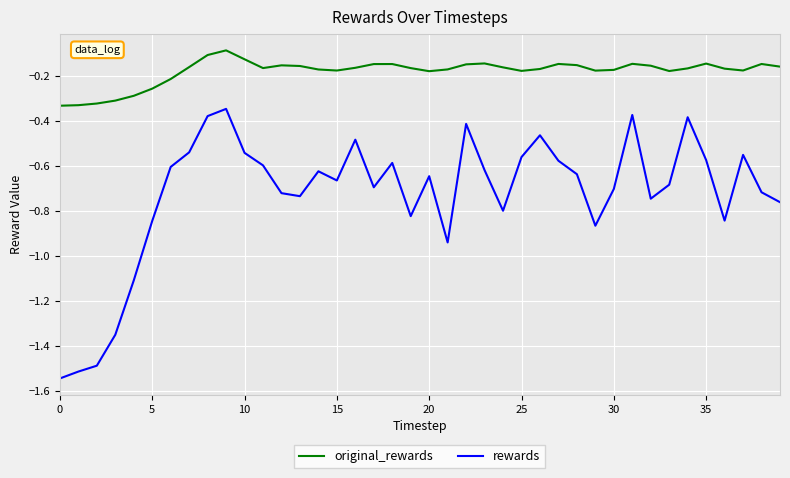

True or false: original_rewards has more than 0 points higher than both neighbors.

True